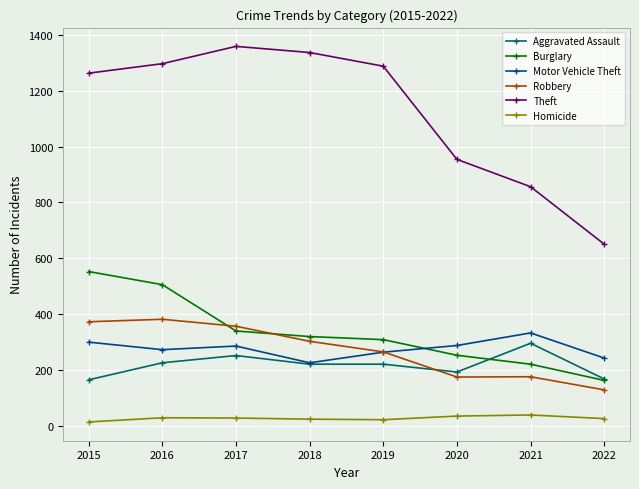

Which series has the largest total across all categories?

Theft